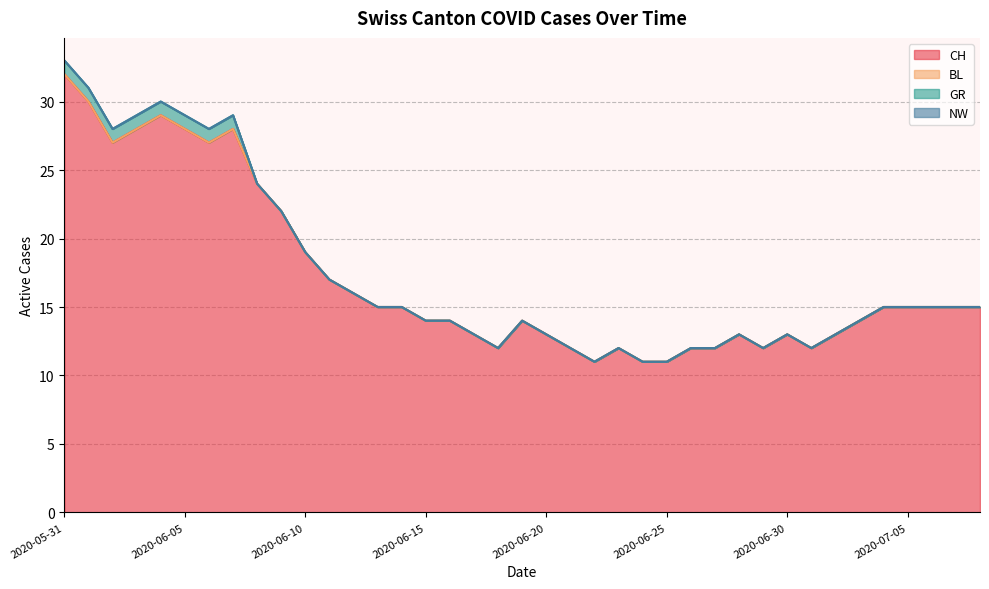

What is the difference between the maximum and minimum values in the CH series?

21